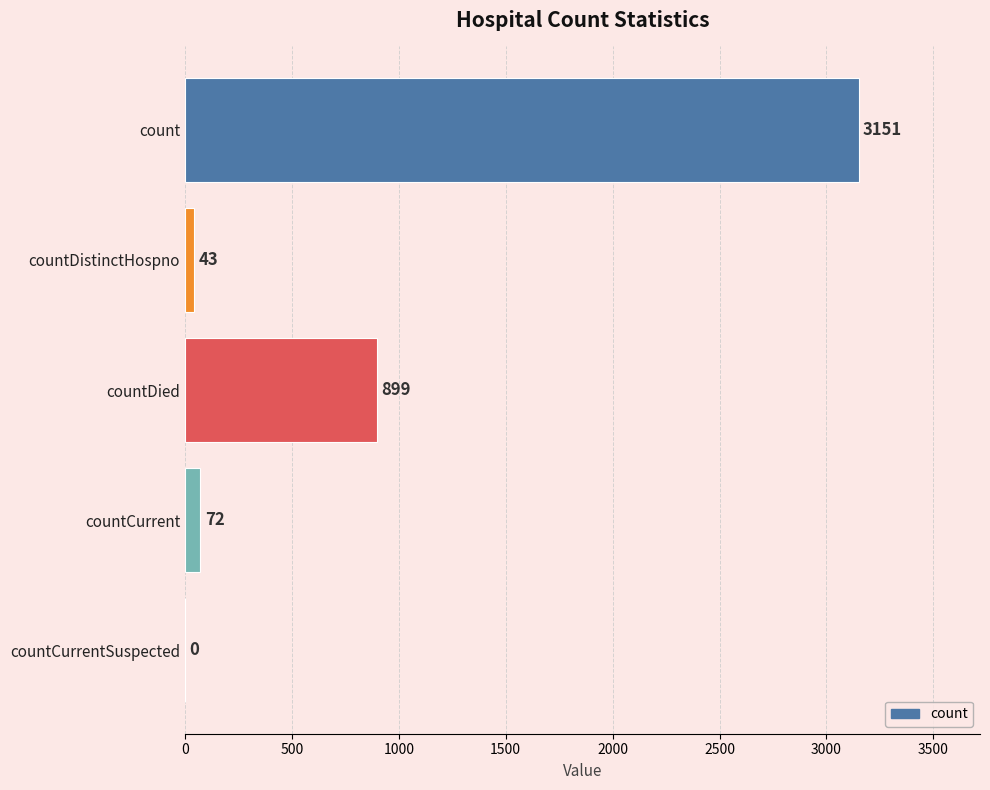

Where is the data nearest to the value 1575?

countDied